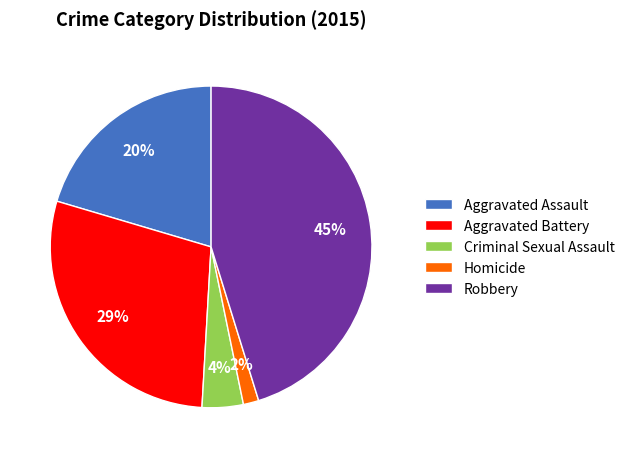

To the nearest percent, what is the average slice percentage?

20%